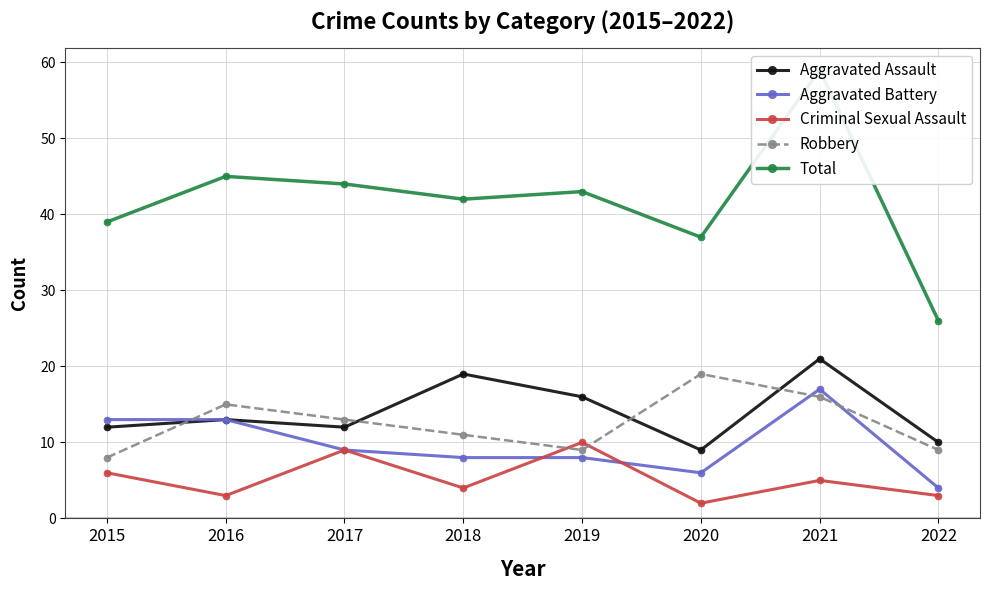

What is the difference between the highest and lowest values at 2018?

38